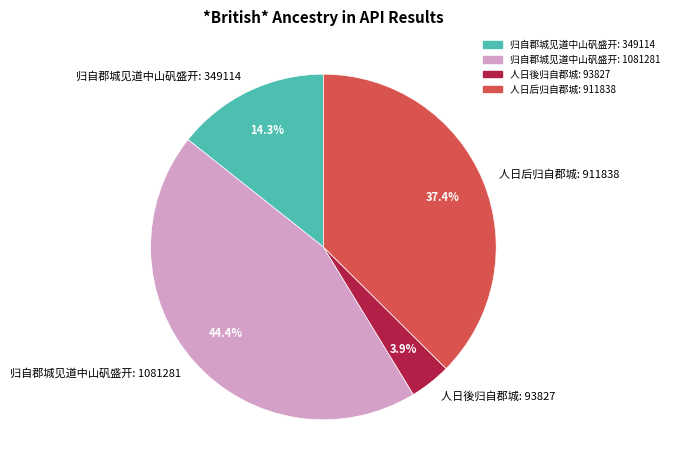

What portion of the pie excludes 归自郡城见道中山矾盛开: 1081281?

55.6%